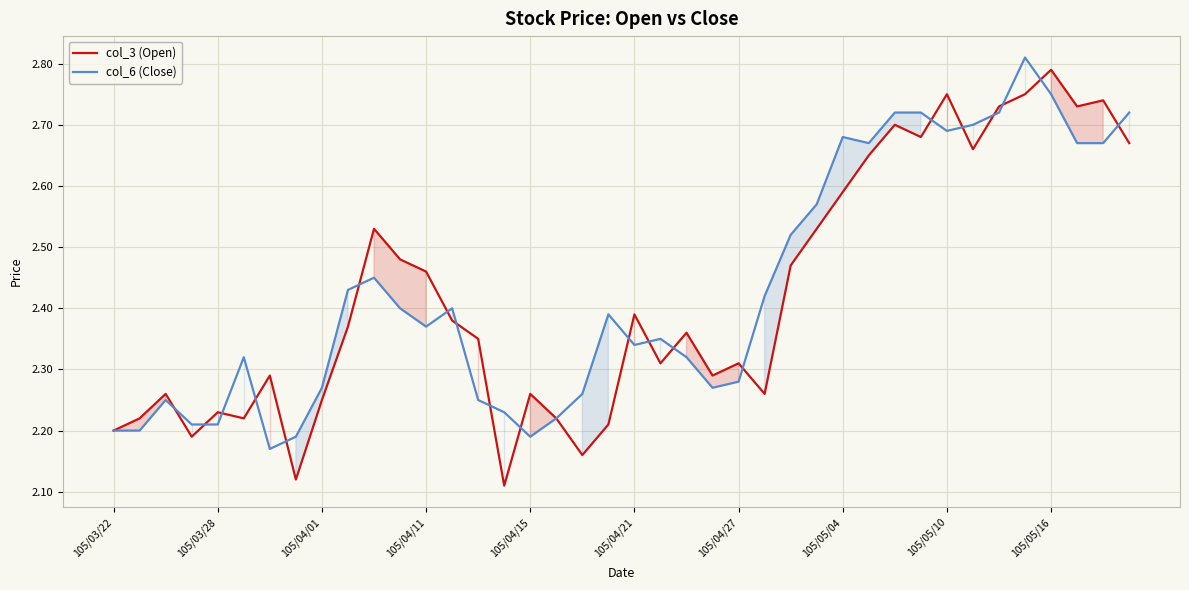

How many lines are shown in the chart?

2